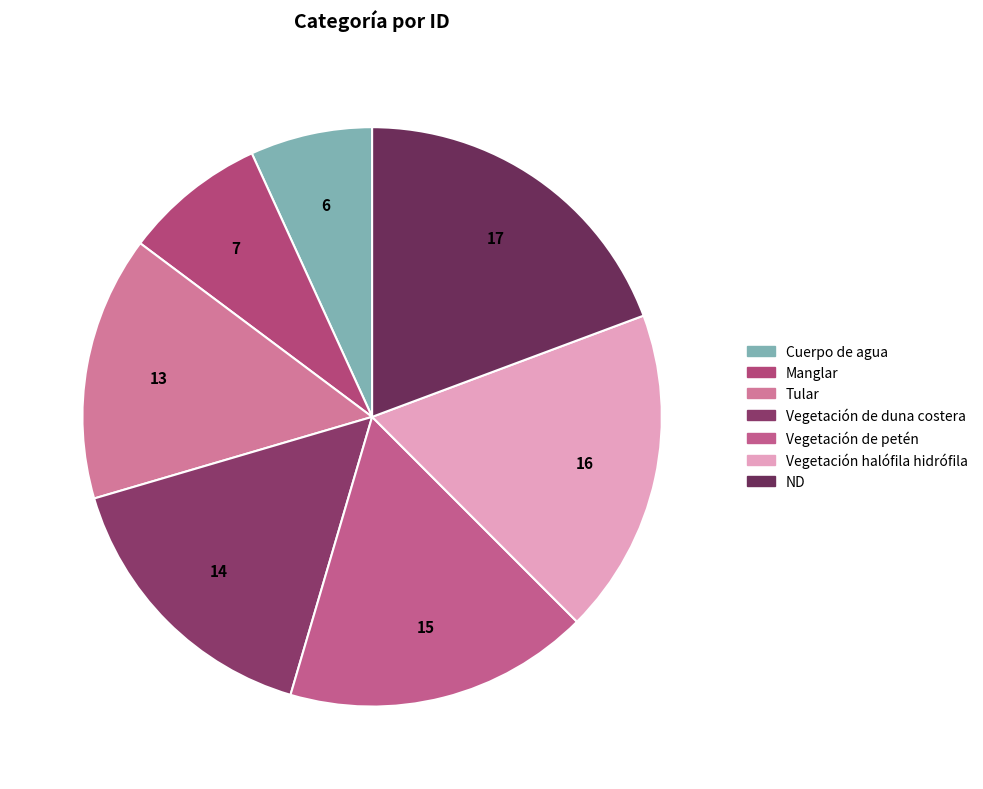

Does any single category account for the majority?

No